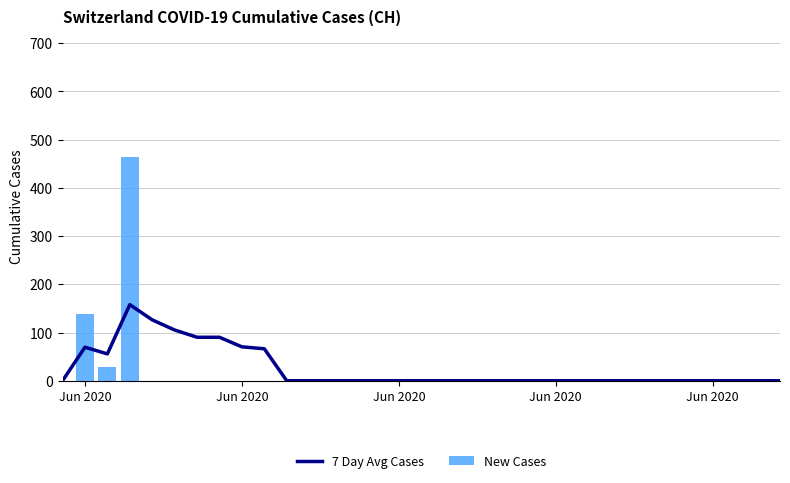

What are all the series names shown in the legend?

7 Day Avg Cases, New Cases